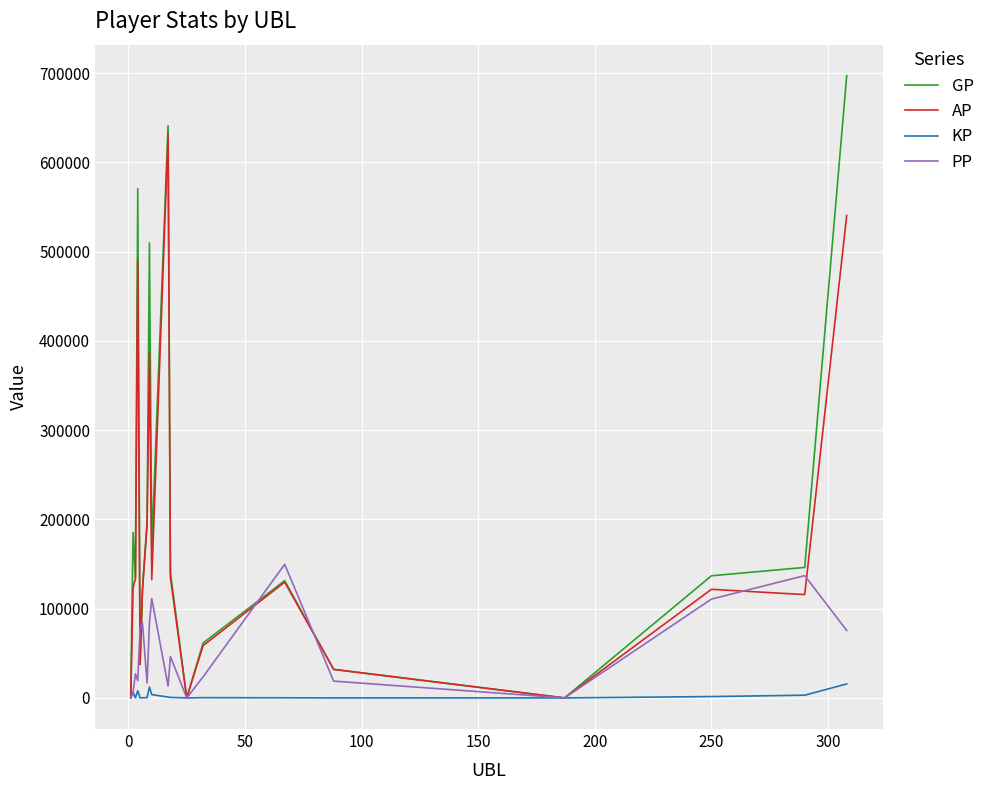

List the series in order of their peak value, lowest first.

KP, PP, AP, GP